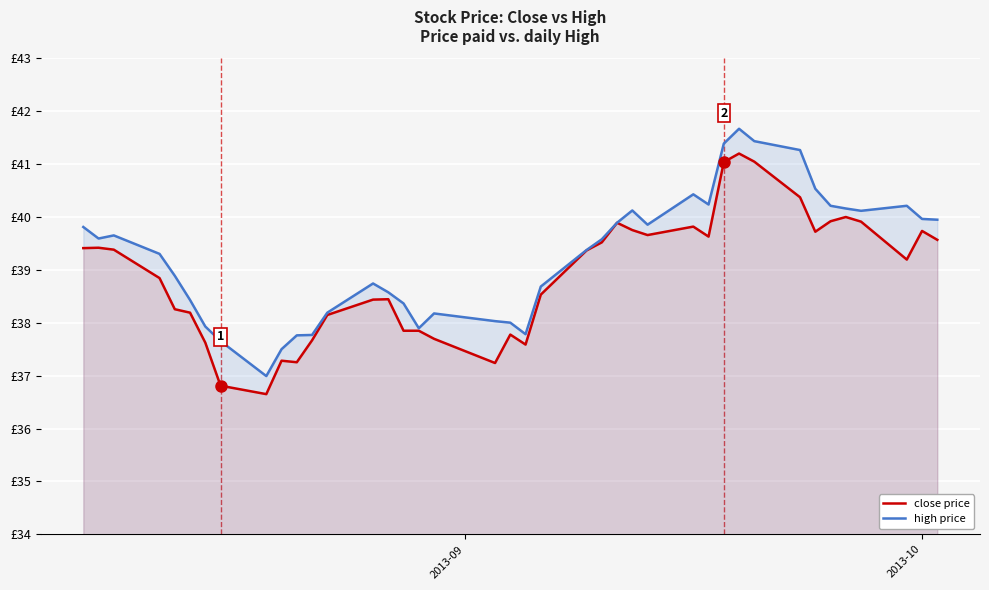

What are all the series names shown in the legend?

close price, high price